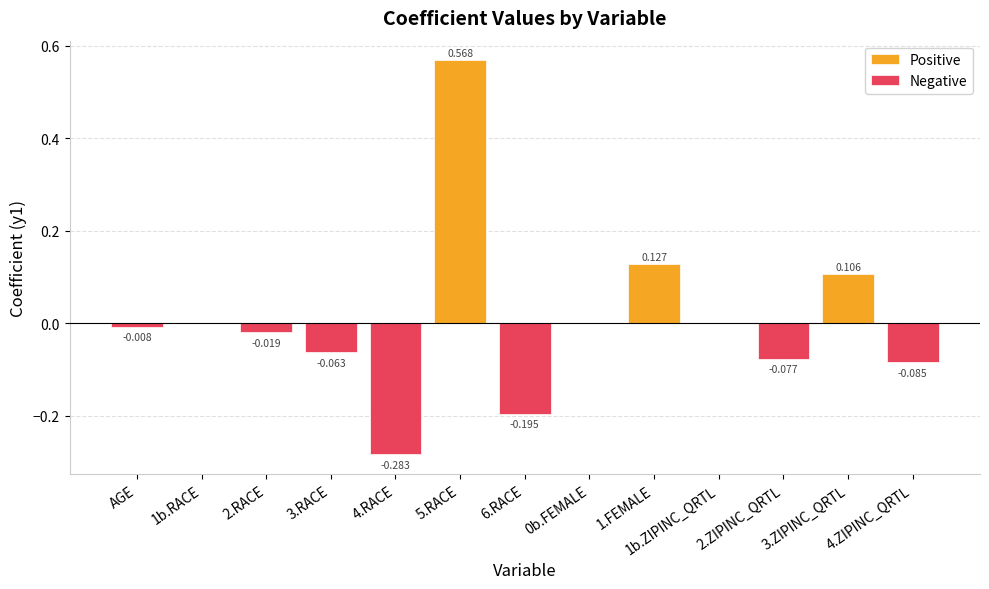

What is the difference between the second highest and minimum values?

0.4